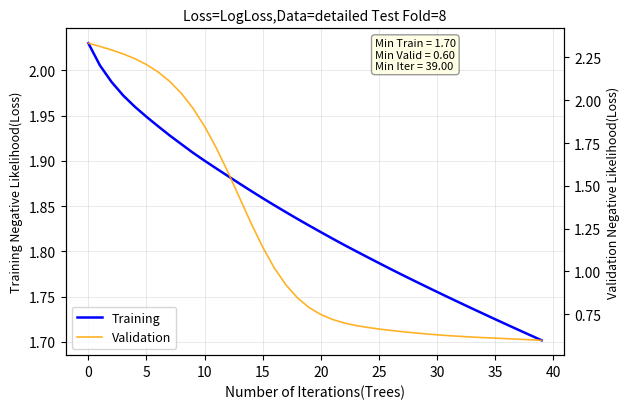

True or false: Training has a value of 2.6 at 30.

False